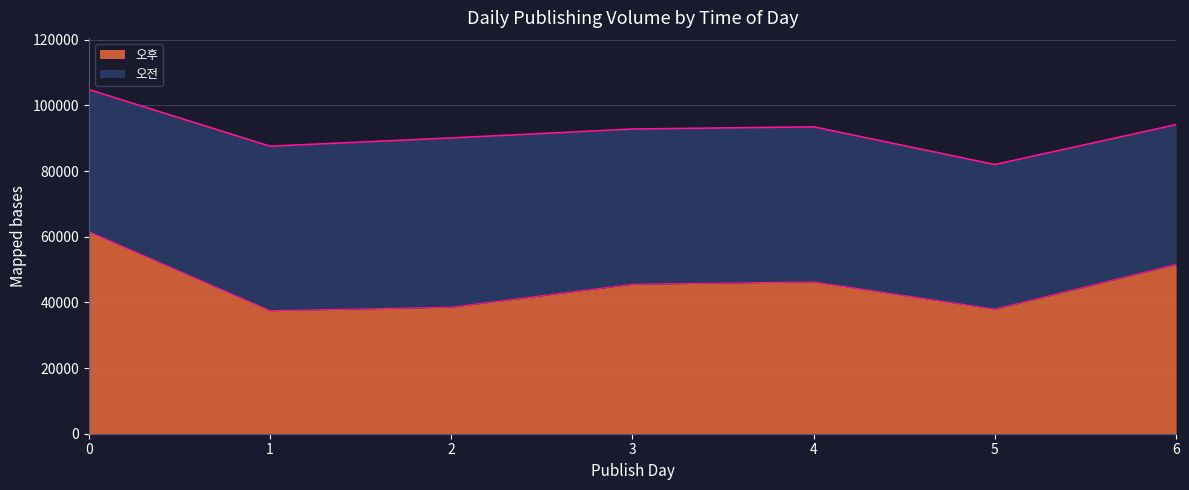

Where is the data nearest to the value 49508?

6